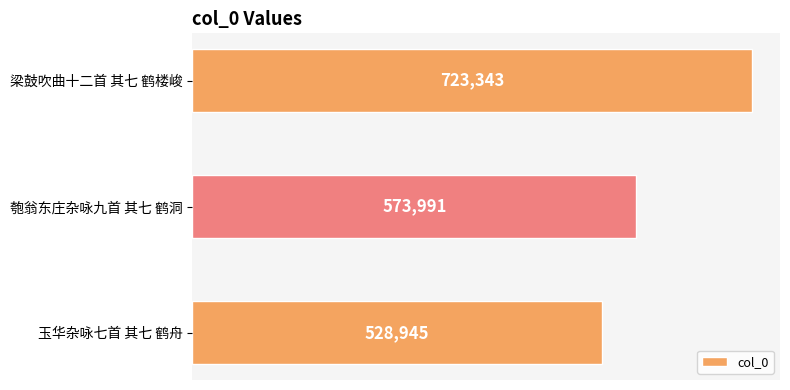

Reading bottom to top, transcribe all the data shown in this chart.

528945	573991	723343